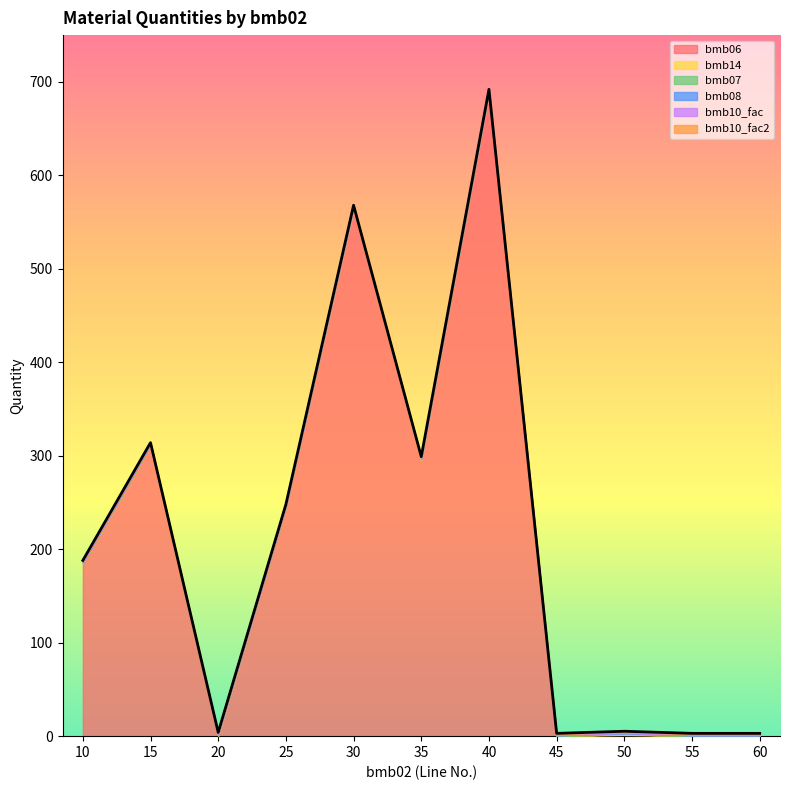

What is the sum of the bmb10_fac2 values at 50 and 30?

2.0